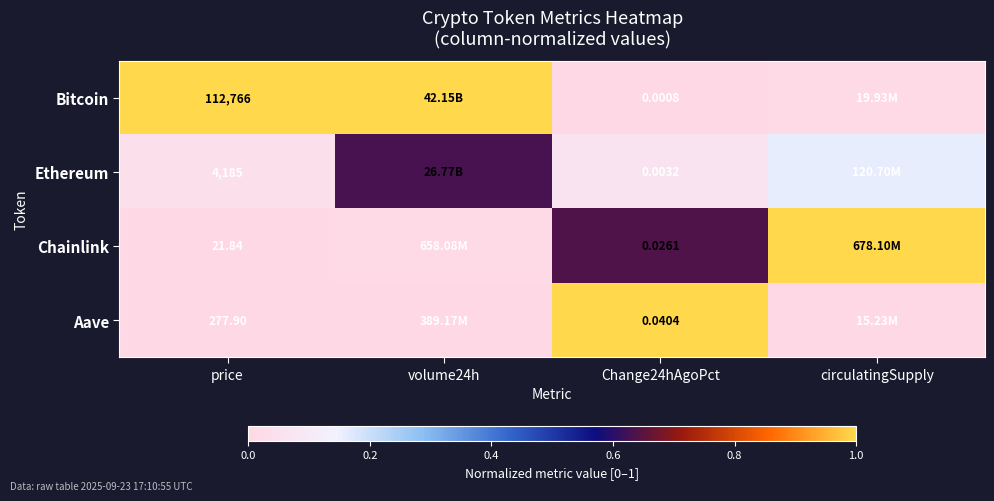

Between circulatingSupply and volume24h, which is larger?

volume24h